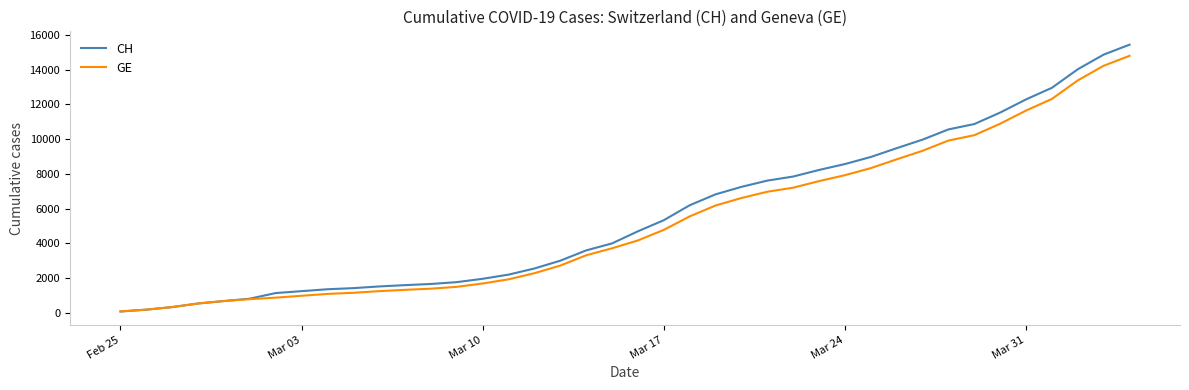

Which series has the largest range (max minus min)?

CH